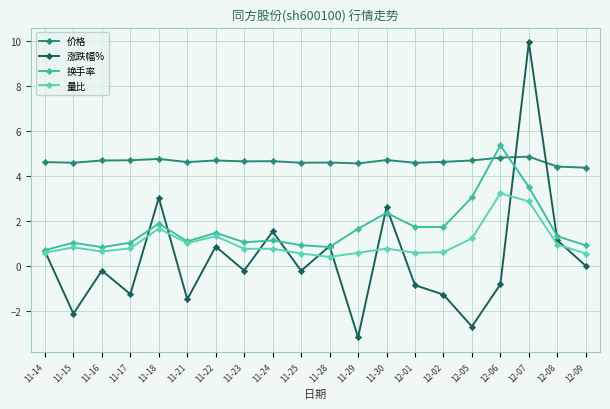

True or false: 价格 has more than 1 interior local peaks.

True